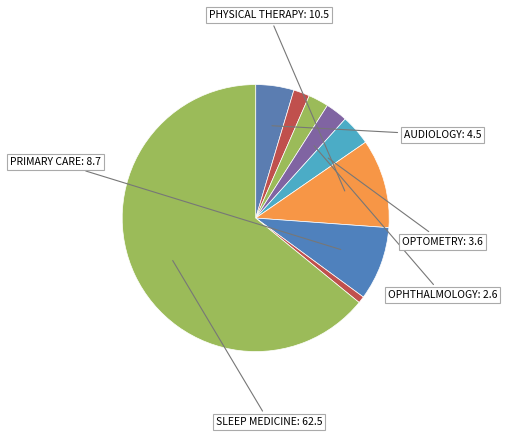

Count the number of slices in the pie.

9